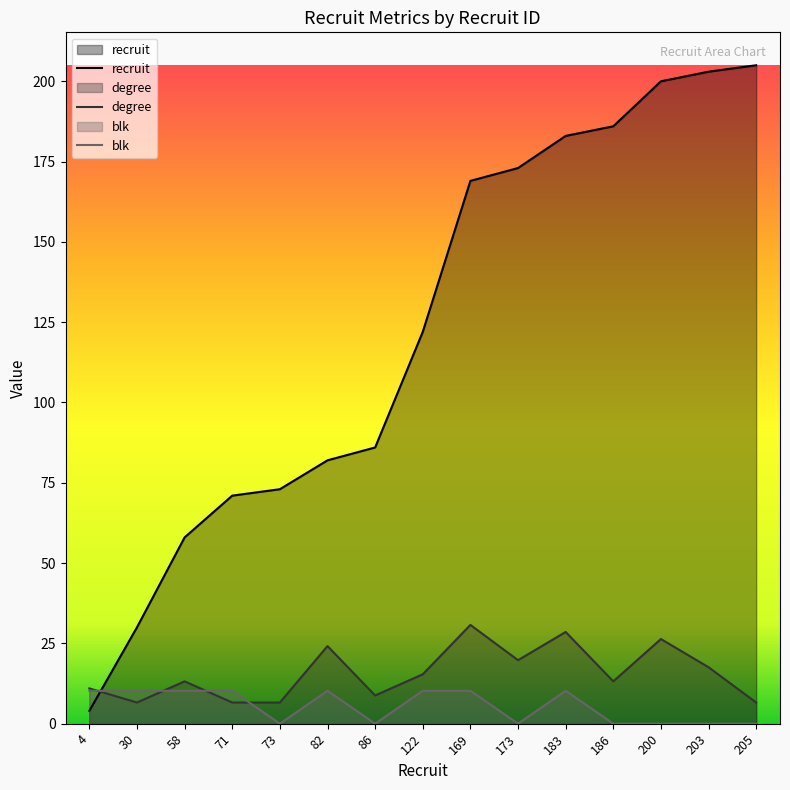

Does the chart display data point markers on the line(s)?

No